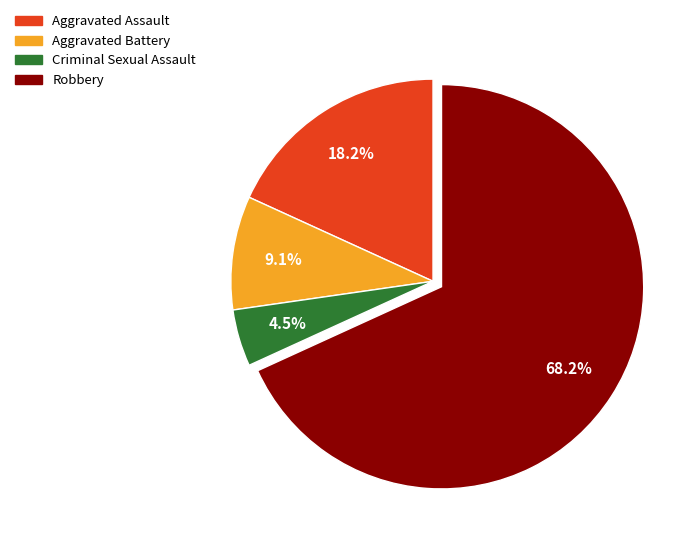

What percentage is the Aggravated Battery slice, to the nearest percent?

9%